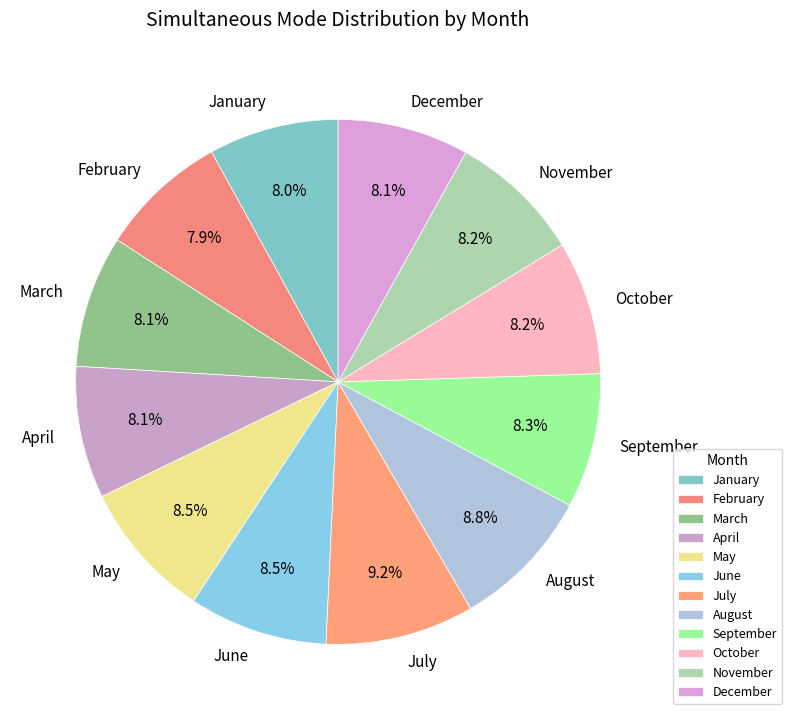

Approximately how many times larger is the value at January compared to June?

0.9